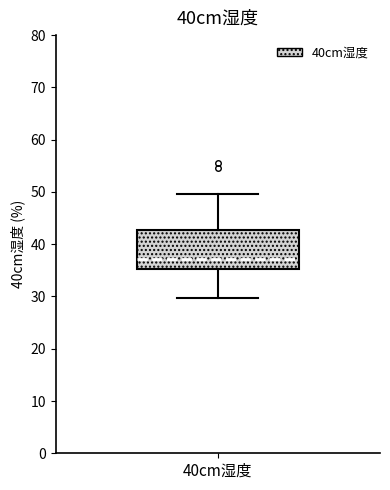

Transcribe this box plot: give where the median line is, the range the box spans, and where the two whiskers end, as read against the y-axis. The values are not printed on the chart, so give them approximately, as read against the axis.

median 37, box 35 to 43, whiskers 30 to 50